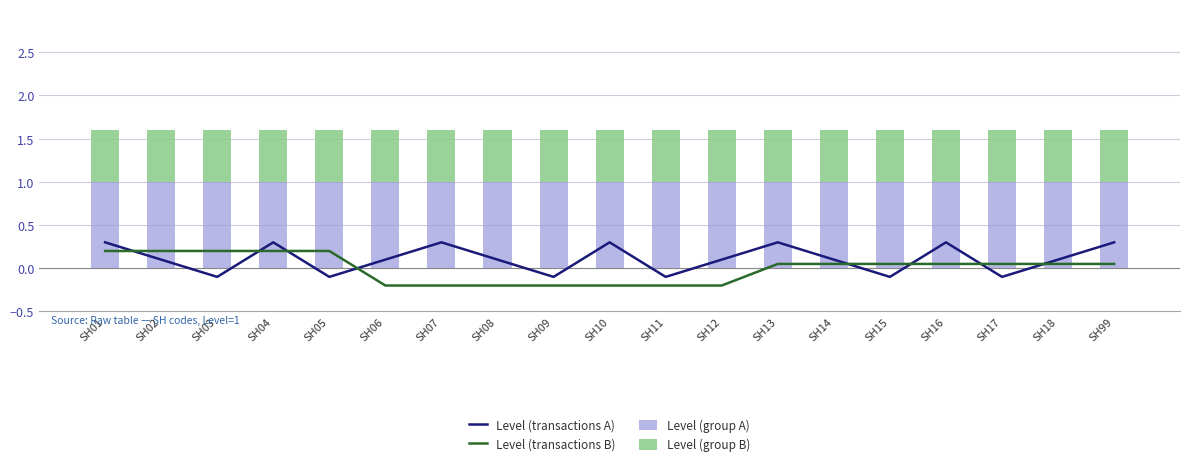

How many values in Level (transactions B) are above zero?

12